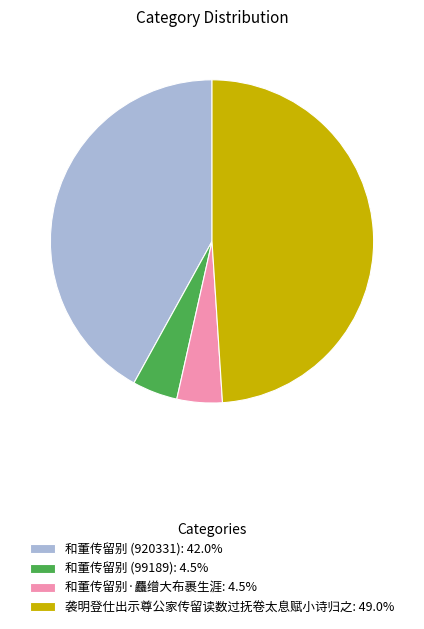

Is there a majority slice in this chart?

No